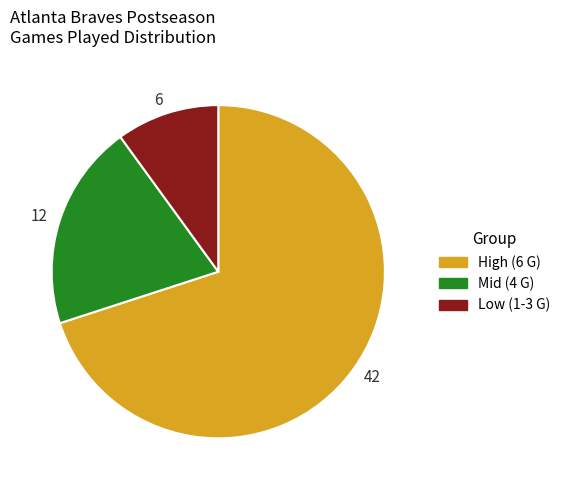

Which slice is the largest?

42